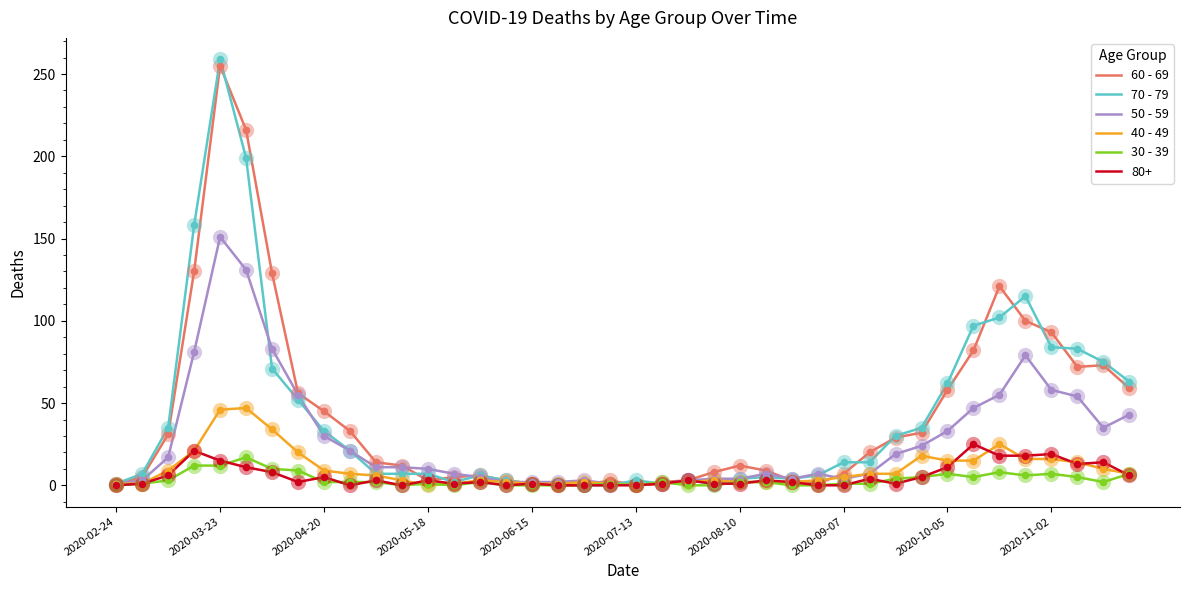

What is the maximum value shown in the chart?

259